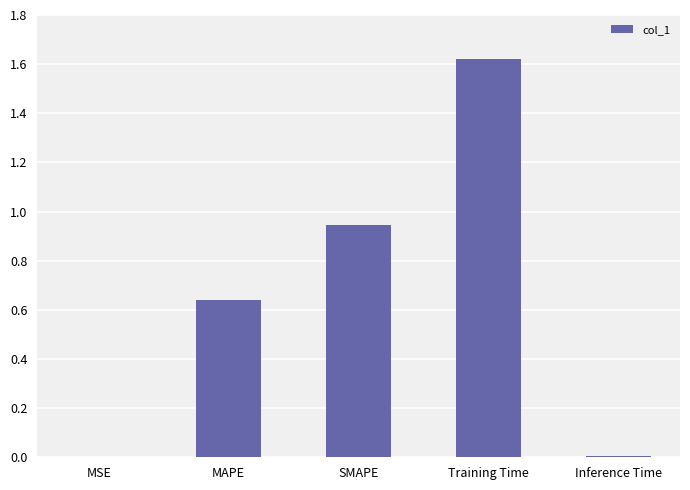

Between Inference Time and MAPE, which is larger?

MAPE